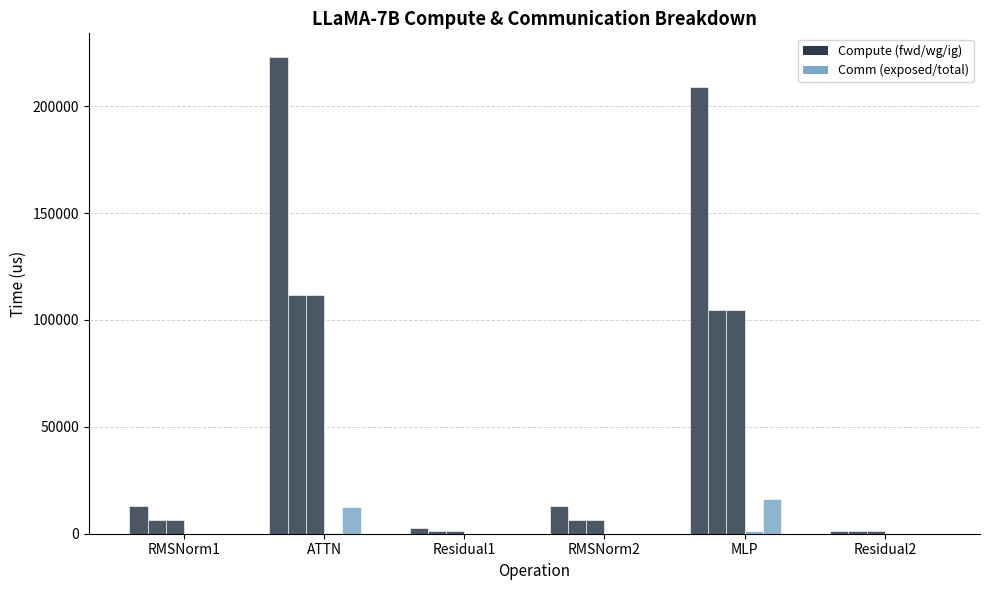

Does the chart contain stacked bars?

No